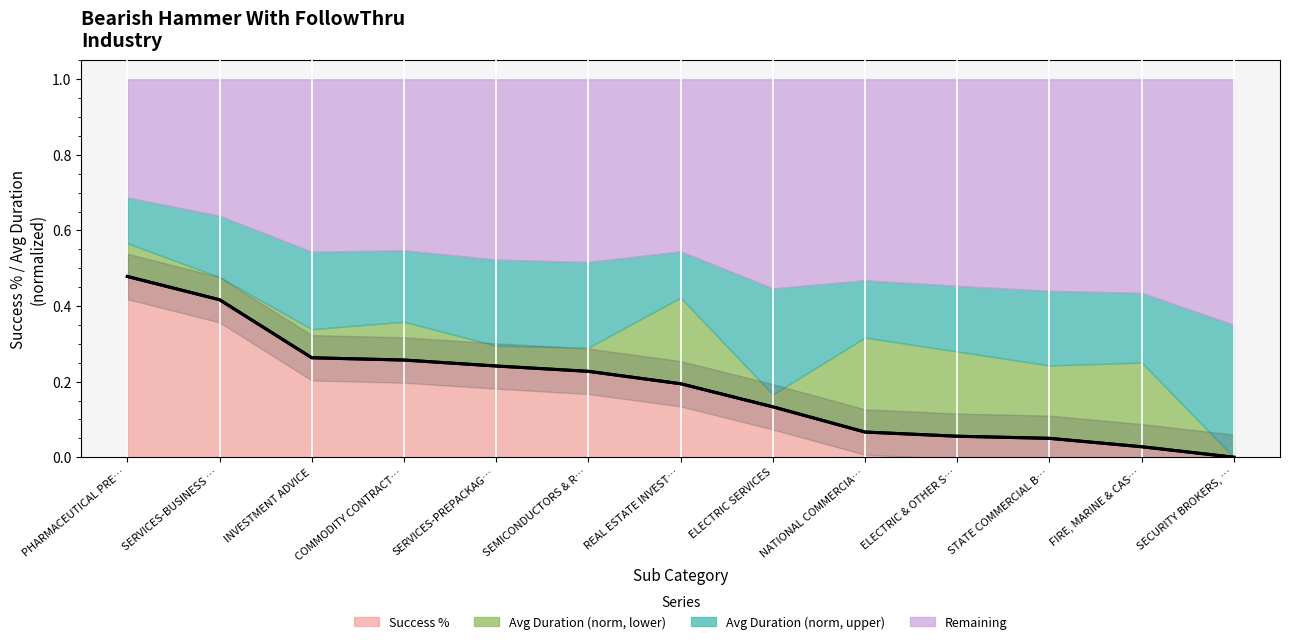

The value of Success % at REAL ESTATE INVEST… is 0.3. True or false?

False